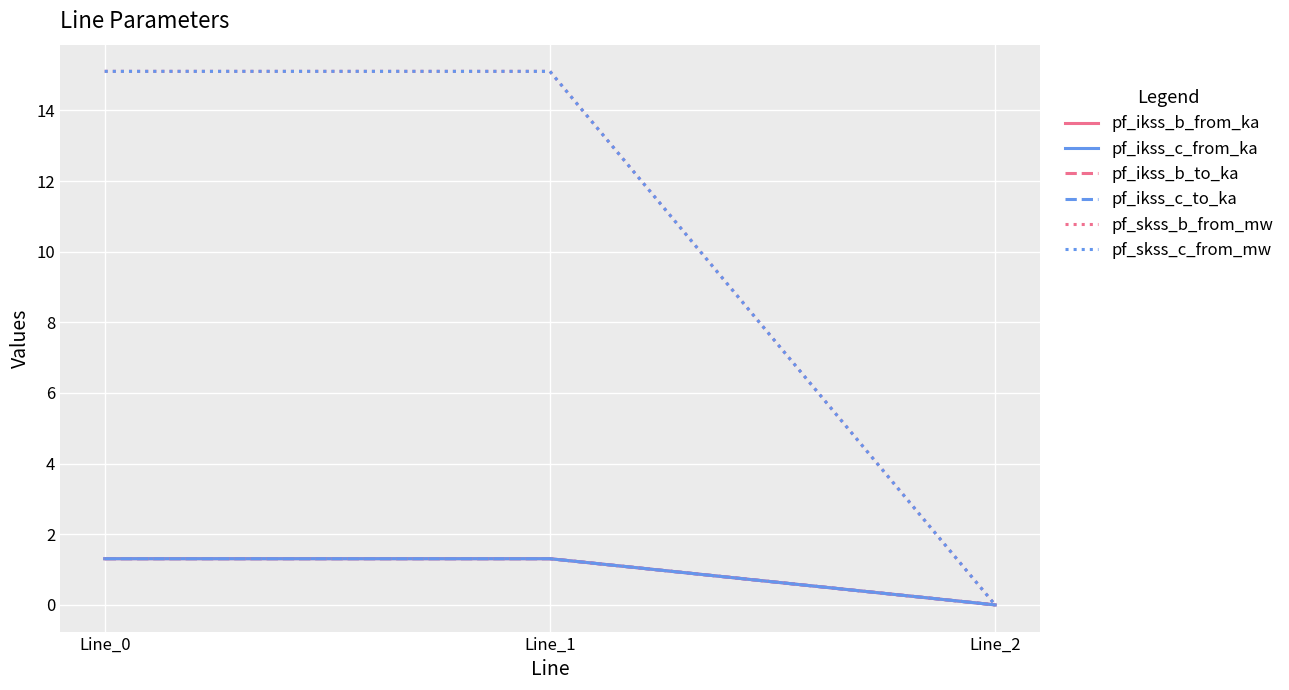

Rank the categories by pf_ikss_b_to_ka value from lowest to highest.

Line_2, Line_0, Line_1